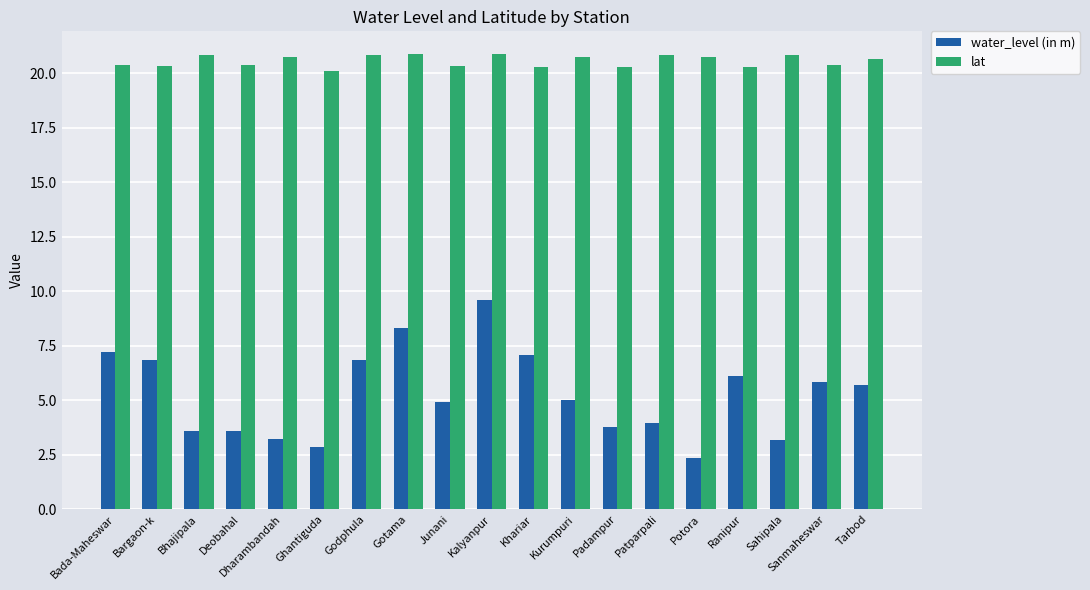

At Sanmaheswar, list the series in order from smallest to largest.

water_level (in m), lat